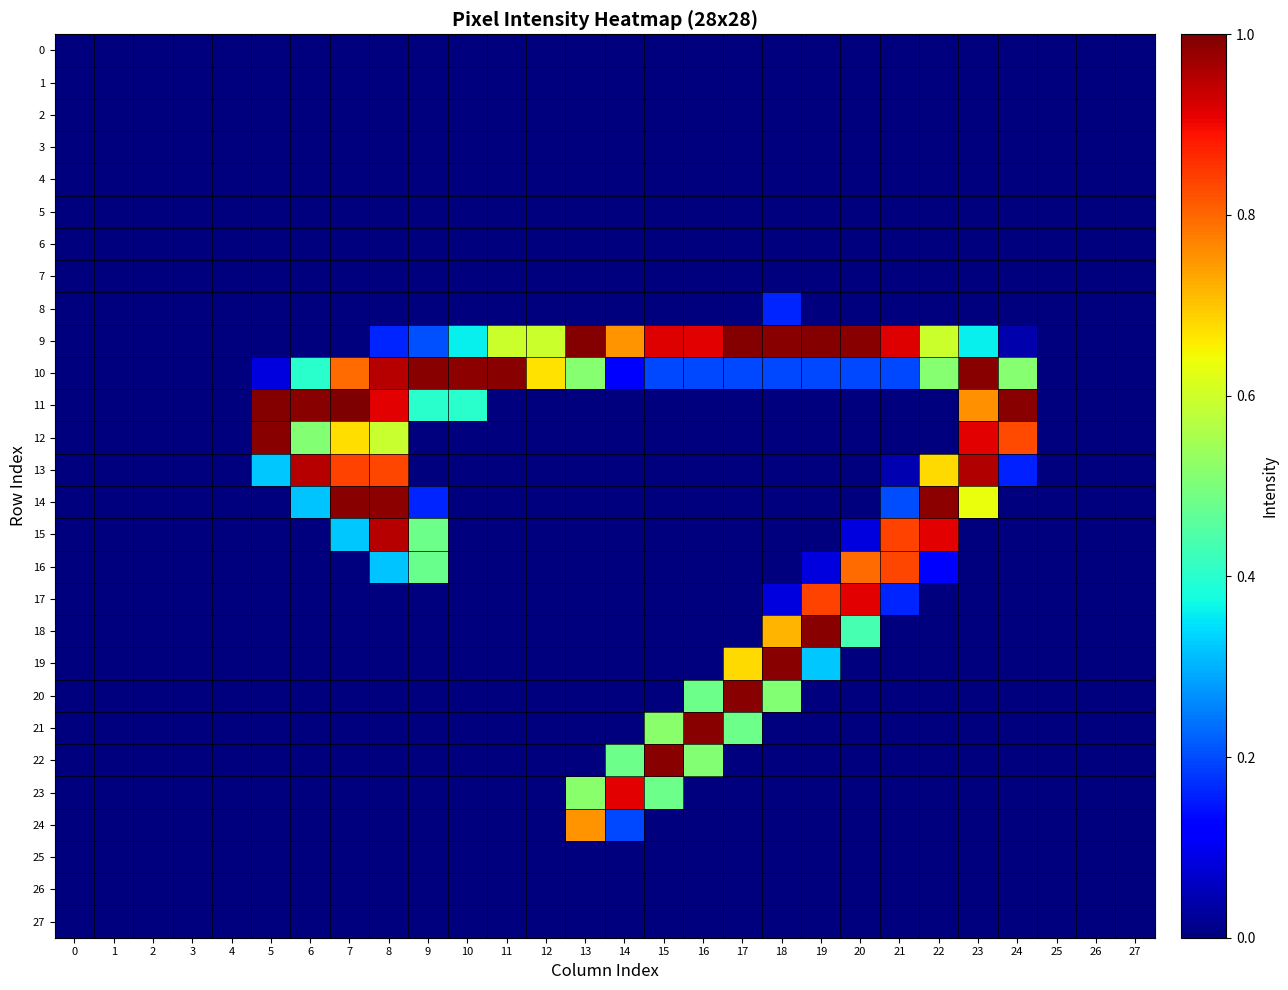

Reading right to left, transcribe all the data shown in this chart.

0: 27=0.0	26=0.0	25=0.0	24=0.0	23=0.0	22=0.0	21=0.0	20=0.0	19=0.0	18=0.0	17=0.0	16=0.0	15=0.0	14=0.0	13=0.0	12=0.0	11=0.0	10=0.0	9=0.0	8=0.0	7=0.0	6=0.0	5=0.0	4=0.0	3=0.0	2=0.0	1=0.0	0=0.0
1: 27=0.0	26=0.0	25=0.0	24=0.0	23=0.0	22=0.0	21=0.0	20=0.0	19=0.0	18=0.0	17=0.0	16=0.0	15=0.0	14=0.0	13=0.0	12=0.0	11=0.0	10=0.0	9=0.0	8=0.0	7=0.0	6=0.0	5=0.0	4=0.0	3=0.0	2=0.0	1=0.0	0=0.0
2: 27=0.0	26=0.0	25=0.0	24=0.0	23=0.0	22=0.0	21=0.0	20=0.0	19=0.0	18=0.0	17=0.0	16=0.0	15=0.0	14=0.0	13=0.0	12=0.0	11=0.0	10=0.0	9=0.0	8=0.0	7=0.0	6=0.0	5=0.0	4=0.0	3=0.0	2=0.0	1=0.0	0=0.0
3: 27=0.0	26=0.0	25=0.0	24=0.0	23=0.0	22=0.0	21=0.0	20=0.0	19=0.0	18=0.0	17=0.0	16=0.0	15=0.0	14=0.0	13=0.0	12=0.0	11=0.0	10=0.0	9=0.0	8=0.0	7=0.0	6=0.0	5=0.0	4=0.0	3=0.0	2=0.0	1=0.0	0=0.0
4: 27=0.0	26=0.0	25=0.0	24=0.0	23=0.0	22=0.0	21=0.0	20=0.0	19=0.0	18=0.0	17=0.0	16=0.0	15=0.0	14=0.0	13=0.0	12=0.0	11=0.0	10=0.0	9=0.0	8=0.0	7=0.0	6=0.0	5=0.0	4=0.0	3=0.0	2=0.0	1=0.0	0=0.0
5: 27=0.0	26=0.0	25=0.0	24=0.0	23=0.0	22=0.0	21=0.0	20=0.0	19=0.0	18=0.0	17=0.0	16=0.0	15=0.0	14=0.0	13=0.0	12=0.0	11=0.0	10=0.0	9=0.0	8=0.0	7=0.0	6=0.0	5=0.0	4=0.0	3=0.0	2=0.0	1=0.0	0=0.0
6: 27=0.0	26=0.0	25=0.0	24=0.0	23=0.0	22=0.0	21=0.0	20=0.0	19=0.0	18=0.0	17=0.0	16=0.0	15=0.0	14=0.0	13=0.0	12=0.0	11=0.0	10=0.0	9=0.0	8=0.0	7=0.0	6=0.0	5=0.0	4=0.0	3=0.0	2=0.0	1=0.0	0=0.0
7: 27=0.0	26=0.0	25=0.0	24=0.0	23=0.0	22=0.0	21=0.0	20=0.0	19=0.0	18=0.0	17=0.0	16=0.0	15=0.0	14=0.0	13=0.0	12=0.0	11=0.0	10=0.0	9=0.0	8=0.0	7=0.0	6=0.0	5=0.0	4=0.0	3=0.0	2=0.0	1=0.0	0=0.0
8: 27=0.0	26=0.0	25=0.0	24=0.0	23=0.0	22=0.0	21=0.0	20=0.0	19=0.0	18=0.2	17=0.0	16=0.0	15=0.0	14=0.0	13=0.0	12=0.0	11=0.0	10=0.0	9=0.0	8=0.0	7=0.0	6=0.0	5=0.0	4=0.0	3=0.0	2=0.0	1=0.0	0=0.0
9: 27=0.0	26=0.0	25=0.0	24=0.0	23=0.4	22=0.6	21=0.9	20=1.0	19=1.0	18=1.0	17=1.0	16=0.9	15=0.9	14=0.8	13=1.0	12=0.6	11=0.6	10=0.4	9=0.2	8=0.2	7=0.0	6=0.0	5=0.0	4=0.0	3=0.0	2=0.0	1=0.0	0=0.0
10: 27=0.0	26=0.0	25=0.0	24=0.5	23=1.0	22=0.5	21=0.2	20=0.2	19=0.2	18=0.2	17=0.2	16=0.2	15=0.2	14=0.1	13=0.5	12=0.7	11=1.0	10=1.0	9=1.0	8=1.0	7=0.8	6=0.4	5=0.1	4=0.0	3=0.0	2=0.0	1=0.0	0=0.0
11: 27=0.0	26=0.0	25=0.0	24=1.0	23=0.8	22=0.0	21=0.0	20=0.0	19=0.0	18=0.0	17=0.0	16=0.0	15=0.0	14=0.0	13=0.0	12=0.0	11=0.0	10=0.4	9=0.4	8=0.9	7=1.0	6=1.0	5=1.0	4=0.0	3=0.0	2=0.0	1=0.0	0=0.0
12: 27=0.0	26=0.0	25=0.0	24=0.8	23=0.9	22=0.0	21=0.0	20=0.0	19=0.0	18=0.0	17=0.0	16=0.0	15=0.0	14=0.0	13=0.0	12=0.0	11=0.0	10=0.0	9=0.0	8=0.6	7=0.7	6=0.5	5=1.0	4=0.0	3=0.0	2=0.0	1=0.0	0=0.0
13: 27=0.0	26=0.0	25=0.0	24=0.2	23=1.0	22=0.7	21=0.0	20=0.0	19=0.0	18=0.0	17=0.0	16=0.0	15=0.0	14=0.0	13=0.0	12=0.0	11=0.0	10=0.0	9=0.0	8=0.8	7=0.8	6=1.0	5=0.3	4=0.0	3=0.0	2=0.0	1=0.0	0=0.0
14: 27=0.0	26=0.0	25=0.0	24=0.0	23=0.6	22=1.0	21=0.2	20=0.0	19=0.0	18=0.0	17=0.0	16=0.0	15=0.0	14=0.0	13=0.0	12=0.0	11=0.0	10=0.0	9=0.2	8=1.0	7=1.0	6=0.3	5=0.0	4=0.0	3=0.0	2=0.0	1=0.0	0=0.0
15: 27=0.0	26=0.0	25=0.0	24=0.0	23=0.0	22=0.9	21=0.8	20=0.1	19=0.0	18=0.0	17=0.0	16=0.0	15=0.0	14=0.0	13=0.0	12=0.0	11=0.0	10=0.0	9=0.5	8=1.0	7=0.3	6=0.0	5=0.0	4=0.0	3=0.0	2=0.0	1=0.0	0=0.0
16: 27=0.0	26=0.0	25=0.0	24=0.0	23=0.0	22=0.1	21=0.8	20=0.8	19=0.1	18=0.0	17=0.0	16=0.0	15=0.0	14=0.0	13=0.0	12=0.0	11=0.0	10=0.0	9=0.5	8=0.3	7=0.0	6=0.0	5=0.0	4=0.0	3=0.0	2=0.0	1=0.0	0=0.0
17: 27=0.0	26=0.0	25=0.0	24=0.0	23=0.0	22=0.0	21=0.2	20=0.9	19=0.8	18=0.1	17=0.0	16=0.0	15=0.0	14=0.0	13=0.0	12=0.0	11=0.0	10=0.0	9=0.0	8=0.0	7=0.0	6=0.0	5=0.0	4=0.0	3=0.0	2=0.0	1=0.0	0=0.0
18: 27=0.0	26=0.0	25=0.0	24=0.0	23=0.0	22=0.0	21=0.0	20=0.4	19=1.0	18=0.7	17=0.0	16=0.0	15=0.0	14=0.0	13=0.0	12=0.0	11=0.0	10=0.0	9=0.0	8=0.0	7=0.0	6=0.0	5=0.0	4=0.0	3=0.0	2=0.0	1=0.0	0=0.0
19: 27=0.0	26=0.0	25=0.0	24=0.0	23=0.0	22=0.0	21=0.0	20=0.0	19=0.3	18=1.0	17=0.7	16=0.0	15=0.0	14=0.0	13=0.0	12=0.0	11=0.0	10=0.0	9=0.0	8=0.0	7=0.0	6=0.0	5=0.0	4=0.0	3=0.0	2=0.0	1=0.0	0=0.0
20: 27=0.0	26=0.0	25=0.0	24=0.0	23=0.0	22=0.0	21=0.0	20=0.0	19=0.0	18=0.5	17=1.0	16=0.5	15=0.0	14=0.0	13=0.0	12=0.0	11=0.0	10=0.0	9=0.0	8=0.0	7=0.0	6=0.0	5=0.0	4=0.0	3=0.0	2=0.0	1=0.0	0=0.0
21: 27=0.0	26=0.0	25=0.0	24=0.0	23=0.0	22=0.0	21=0.0	20=0.0	19=0.0	18=0.0	17=0.5	16=1.0	15=0.5	14=0.0	13=0.0	12=0.0	11=0.0	10=0.0	9=0.0	8=0.0	7=0.0	6=0.0	5=0.0	4=0.0	3=0.0	2=0.0	1=0.0	0=0.0
22: 27=0.0	26=0.0	25=0.0	24=0.0	23=0.0	22=0.0	21=0.0	20=0.0	19=0.0	18=0.0	17=0.0	16=0.5	15=1.0	14=0.5	13=0.0	12=0.0	11=0.0	10=0.0	9=0.0	8=0.0	7=0.0	6=0.0	5=0.0	4=0.0	3=0.0	2=0.0	1=0.0	0=0.0
23: 27=0.0	26=0.0	25=0.0	24=0.0	23=0.0	22=0.0	21=0.0	20=0.0	19=0.0	18=0.0	17=0.0	16=0.0	15=0.5	14=0.9	13=0.5	12=0.0	11=0.0	10=0.0	9=0.0	8=0.0	7=0.0	6=0.0	5=0.0	4=0.0	3=0.0	2=0.0	1=0.0	0=0.0
24: 27=0.0	26=0.0	25=0.0	24=0.0	23=0.0	22=0.0	21=0.0	20=0.0	19=0.0	18=0.0	17=0.0	16=0.0	15=0.0	14=0.2	13=0.8	12=0.0	11=0.0	10=0.0	9=0.0	8=0.0	7=0.0	6=0.0	5=0.0	4=0.0	3=0.0	2=0.0	1=0.0	0=0.0
25: 27=0.0	26=0.0	25=0.0	24=0.0	23=0.0	22=0.0	21=0.0	20=0.0	19=0.0	18=0.0	17=0.0	16=0.0	15=0.0	14=0.0	13=0.0	12=0.0	11=0.0	10=0.0	9=0.0	8=0.0	7=0.0	6=0.0	5=0.0	4=0.0	3=0.0	2=0.0	1=0.0	0=0.0
26: 27=0.0	26=0.0	25=0.0	24=0.0	23=0.0	22=0.0	21=0.0	20=0.0	19=0.0	18=0.0	17=0.0	16=0.0	15=0.0	14=0.0	13=0.0	12=0.0	11=0.0	10=0.0	9=0.0	8=0.0	7=0.0	6=0.0	5=0.0	4=0.0	3=0.0	2=0.0	1=0.0	0=0.0
27: 27=0.0	26=0.0	25=0.0	24=0.0	23=0.0	22=0.0	21=0.0	20=0.0	19=0.0	18=0.0	17=0.0	16=0.0	15=0.0	14=0.0	13=0.0	12=0.0	11=0.0	10=0.0	9=0.0	8=0.0	7=0.0	6=0.0	5=0.0	4=0.0	3=0.0	2=0.0	1=0.0	0=0.0